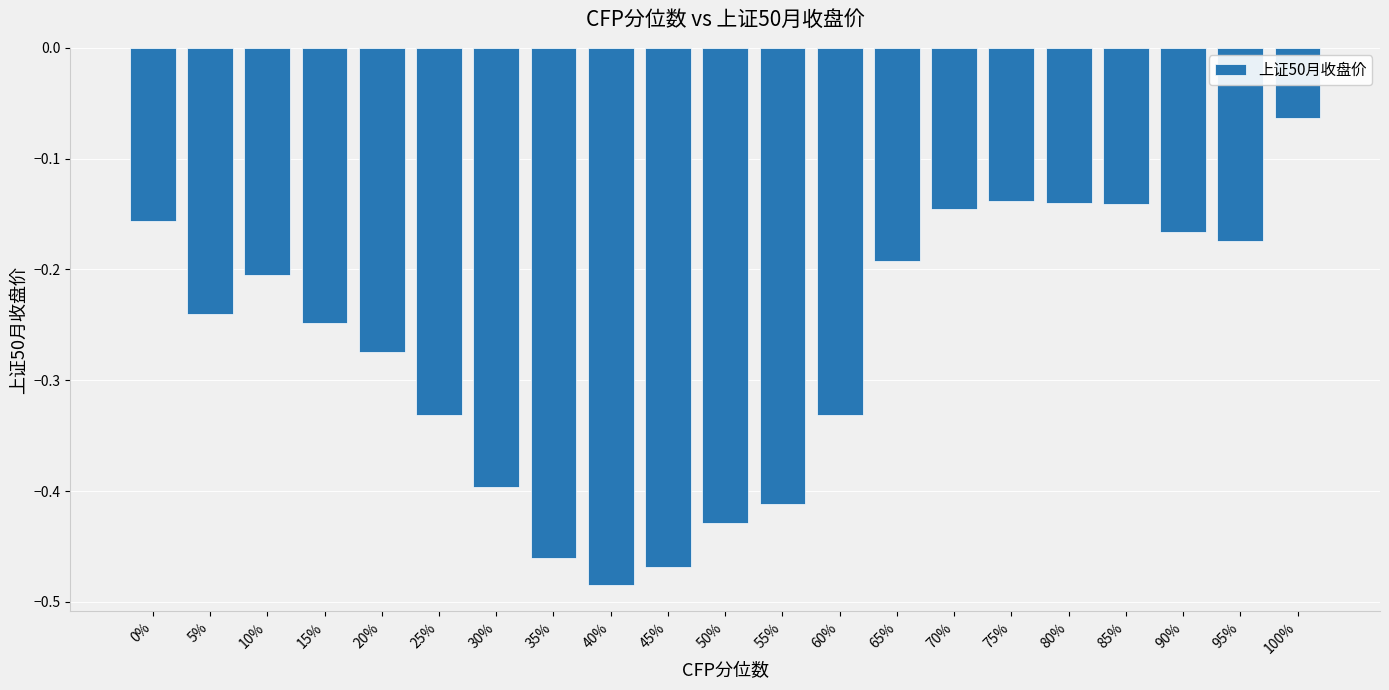

At which category does the chart reach its minimum across all series?

40%